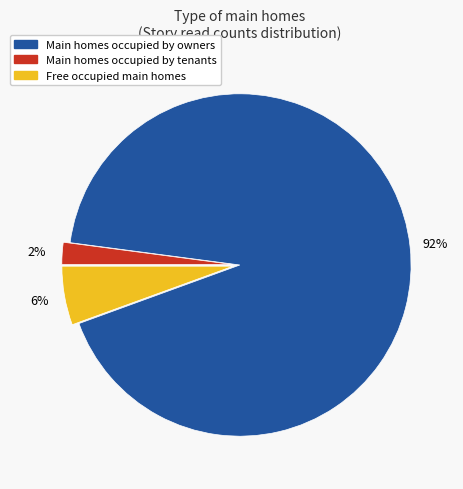

Which category has the smallest portion of the pie?

Main homes occupied by tenants